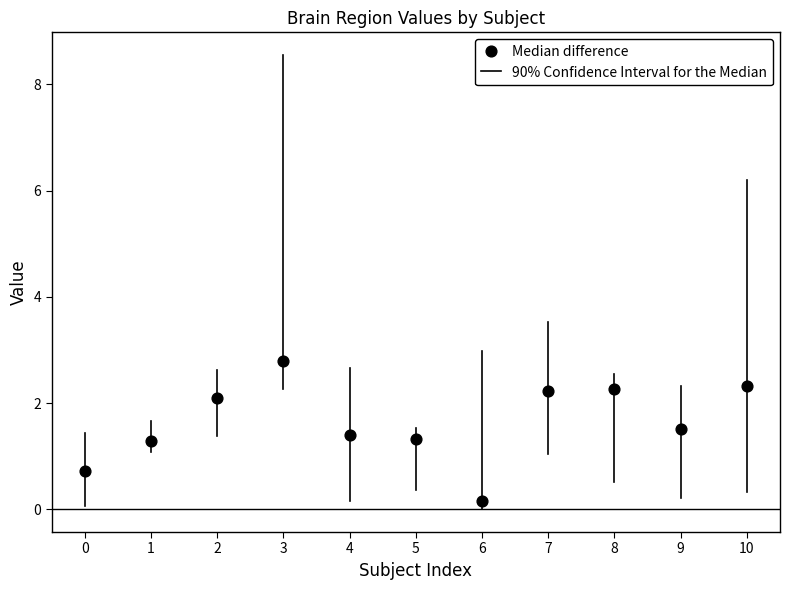

What is the average Y value?

1.6